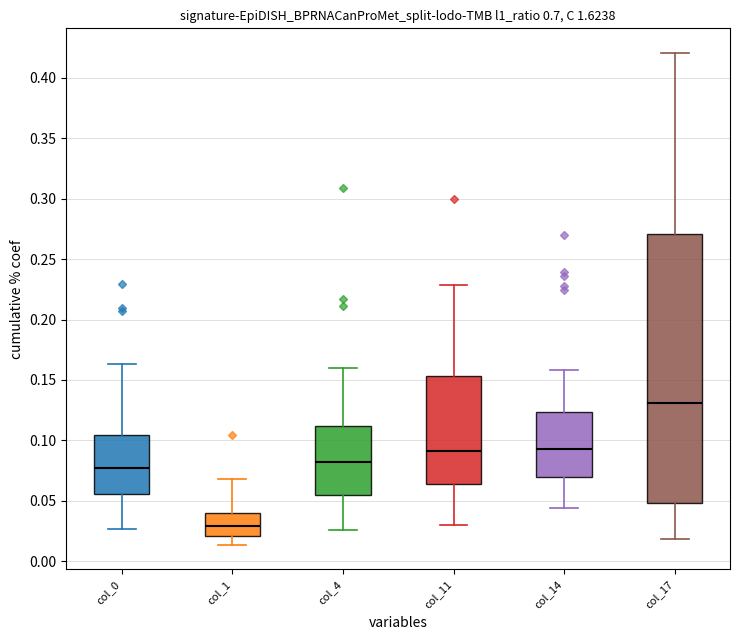

Which box's median line is the highest?

col_17